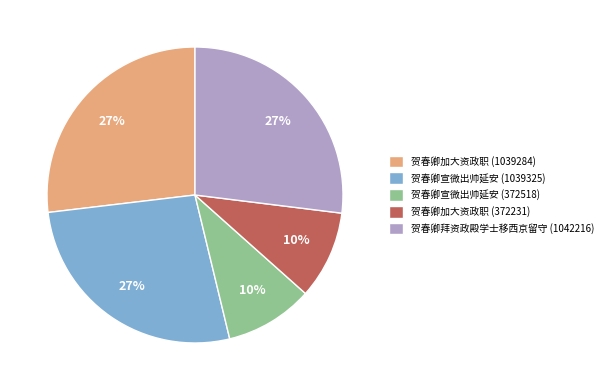

Does 贺春卿拜资政殿学士移西京留守 (1042216) represent more than half of the total?

No